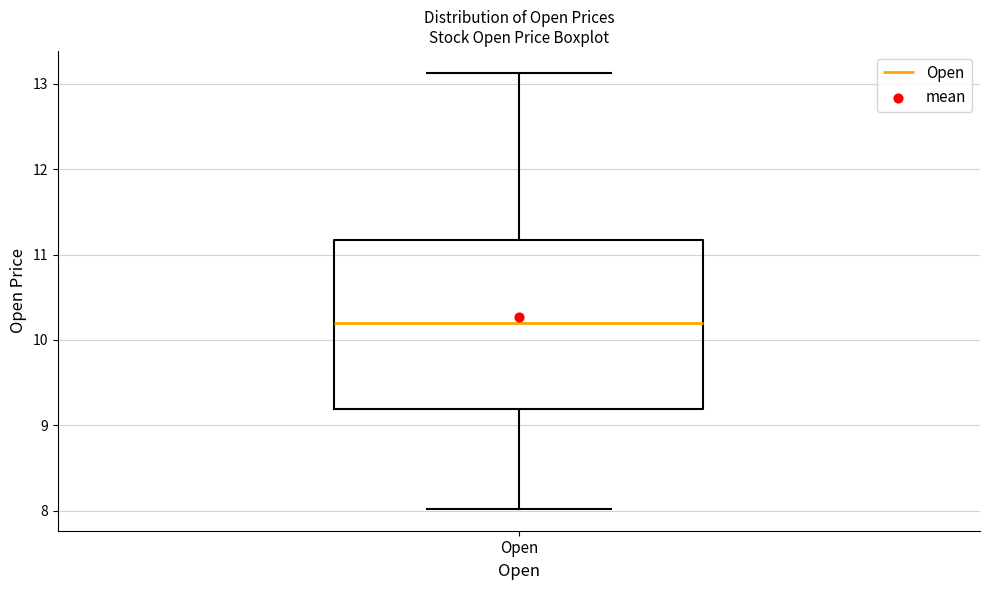

Read this box plot against the y-axis: the position of the median line, the range covered by the box, and the ends of both whiskers. The values are not printed on the chart, so give them approximately, as read against the axis.

median 10.2, box 9.2 to 11.2, whiskers 8.0 to 13.1